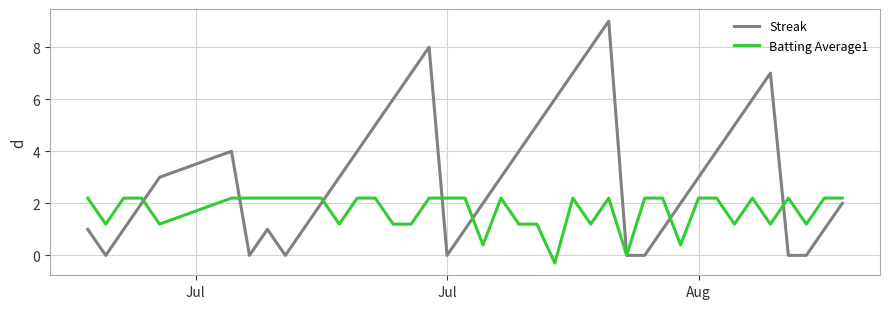

What is the lowest value of the Batting Average1 series?

-0.3